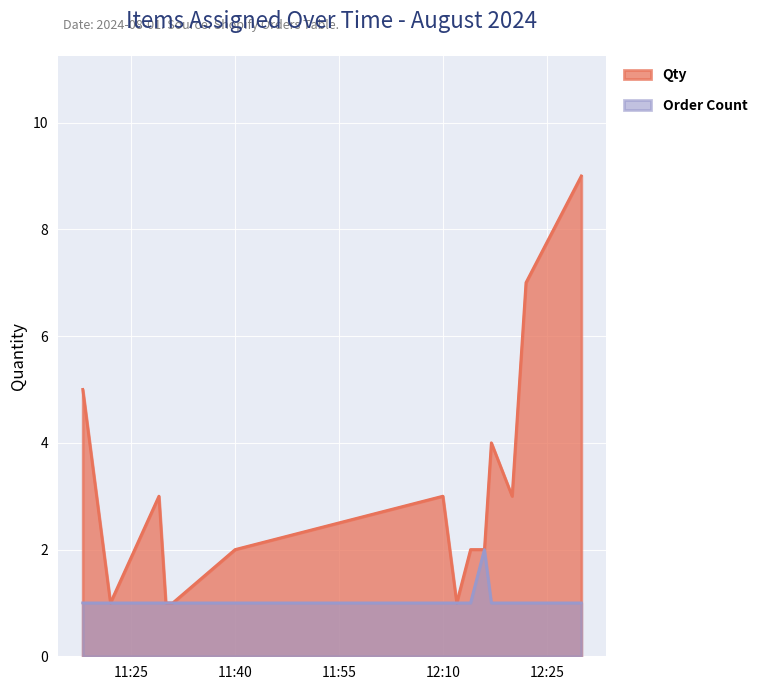

At how many categories does at least one series exceed 1?

10